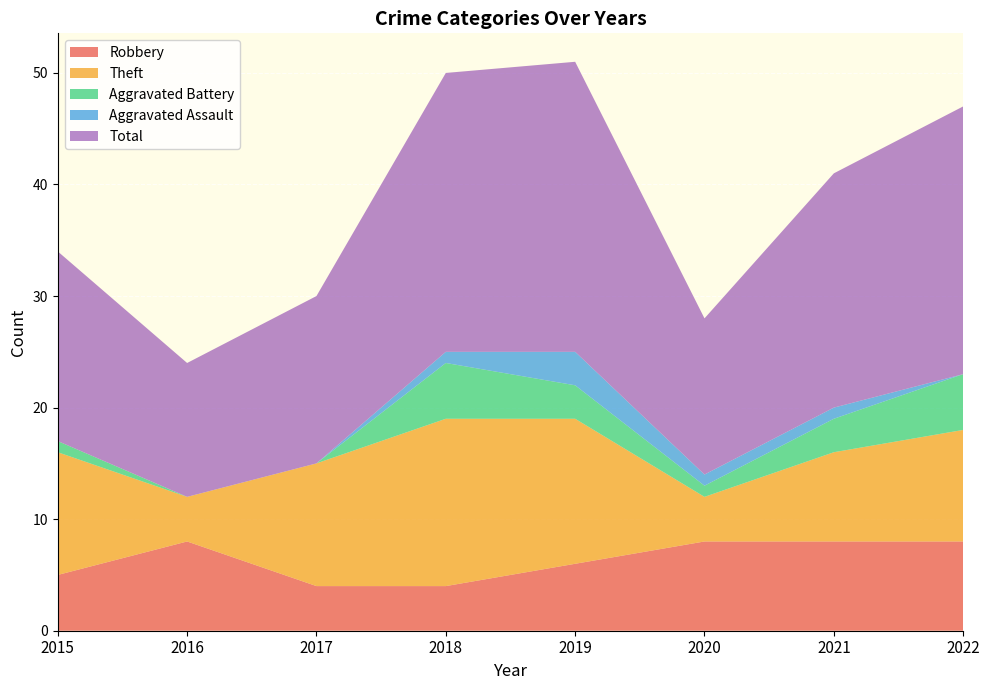

Reading right to left, list all the values displayed in this chart.

Robbery: 2022=8	2021=8	2020=8	2019=6	2018=4	2017=4	2016=8	2015=5
Theft: 2022=10	2021=8	2020=4	2019=13	2018=15	2017=11	2016=4	2015=11
Aggravated Battery: 2022=5	2021=3	2020=1	2019=3	2018=5	2017=0	2016=0	2015=1
Aggravated Assault: 2022=0	2021=1	2020=1	2019=3	2018=1	2017=0	2016=0	2015=0
Total: 2022=24	2021=21	2020=14	2019=26	2018=25	2017=15	2016=12	2015=17